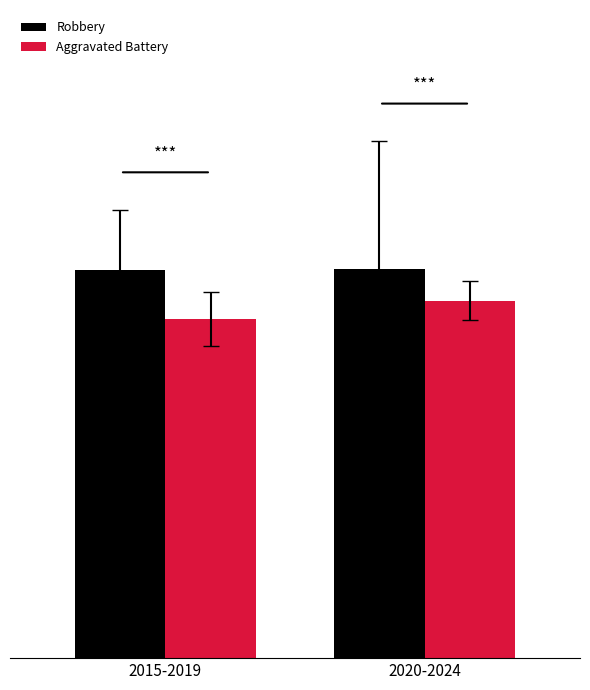

True or false: Robbery has a value of 281.2 at 2015-2019.

False